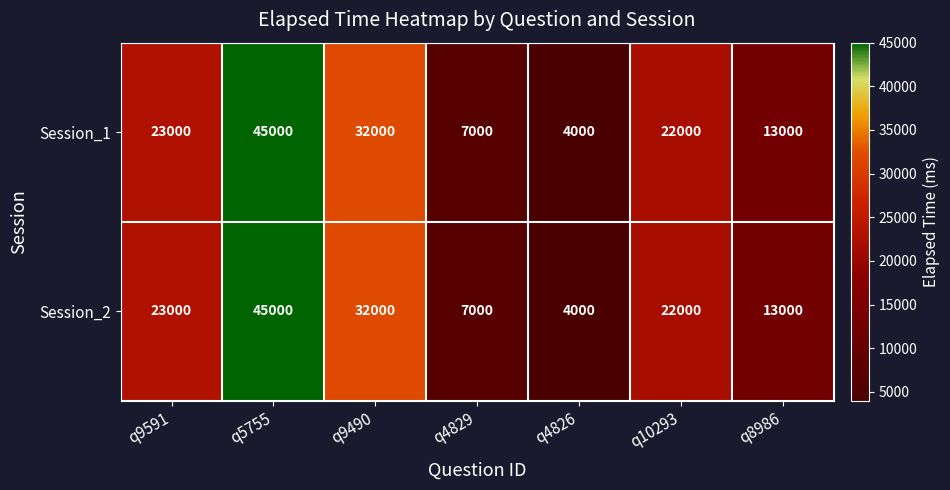

Is the value of Session_1 at q4829 greater than the value of Session_2 at q10293?

No